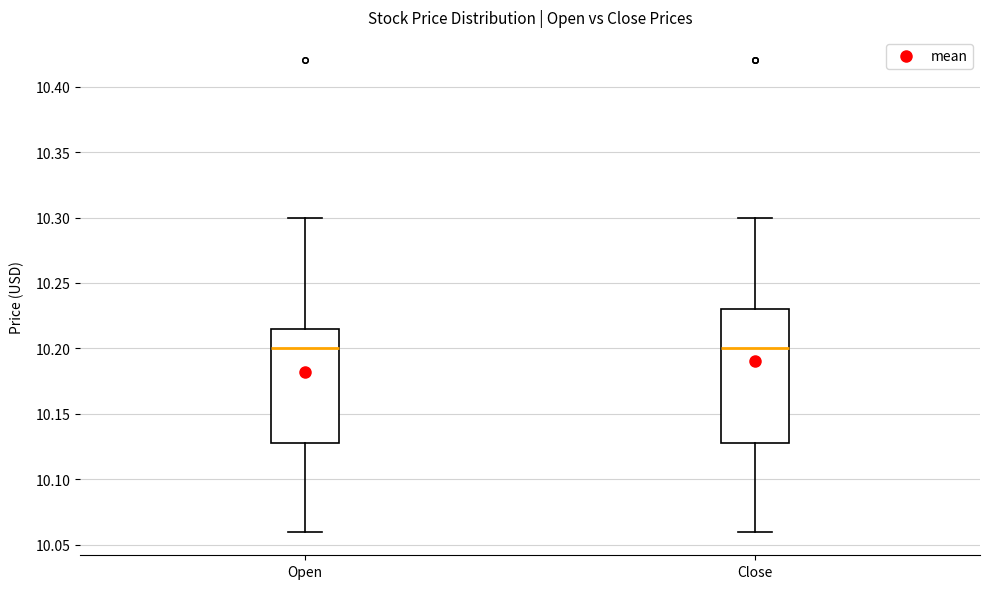

Reading left to right, transcribe this box plot: for each box, give where its median line is, the range the box spans, and where its two whiskers end, as read against the y-axis. The values are not printed on the chart, so give them approximately, as read against the axis.

Open: median 10.200, box 10.130 to 10.215, whiskers 10.060 to 10.300
Close: median 10.200, box 10.130 to 10.230, whiskers 10.060 to 10.300